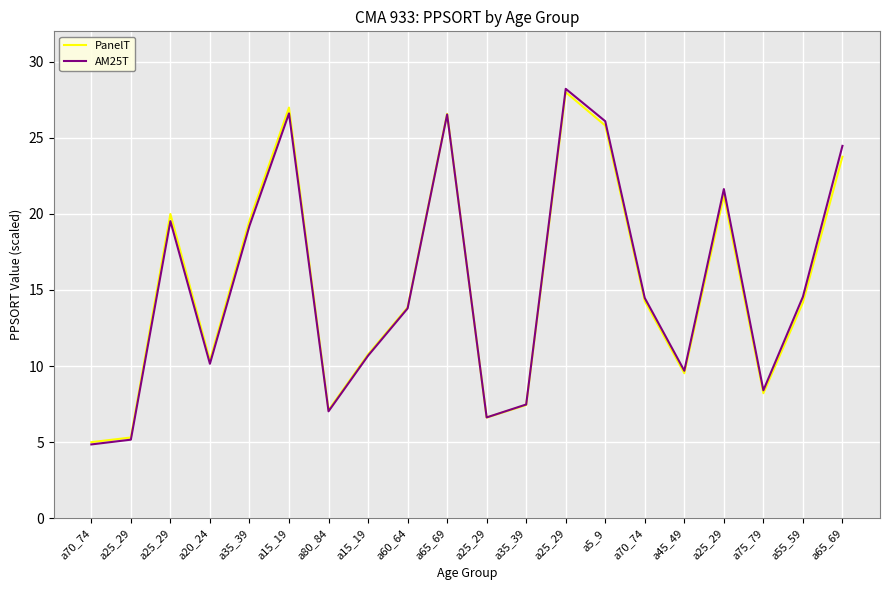

How many lines are shown in the chart?

2